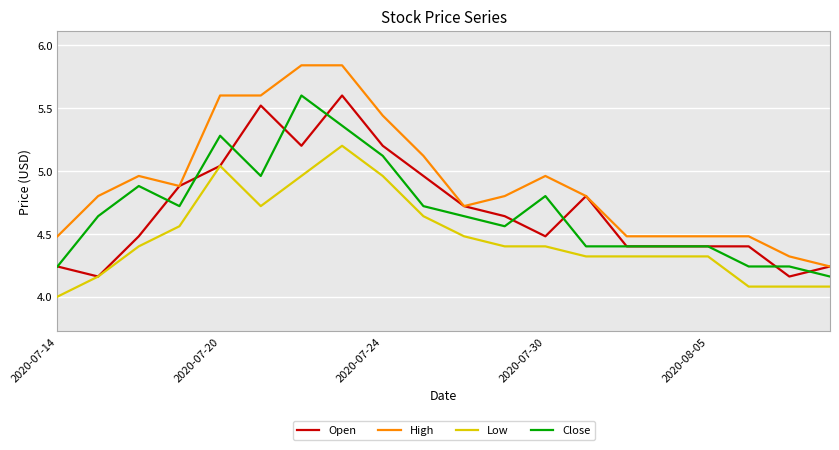

What is the smallest value displayed?

4.0